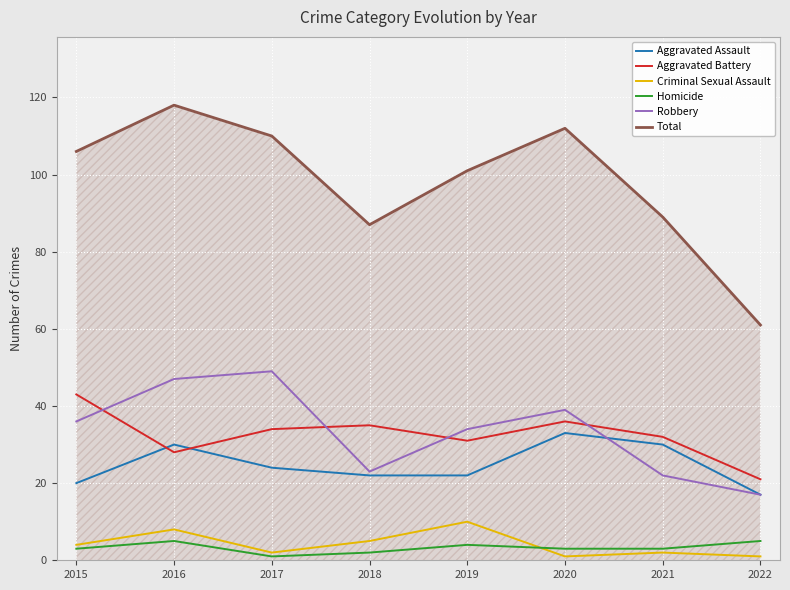

True or false: Robbery has a value of 47 at 2016.

True